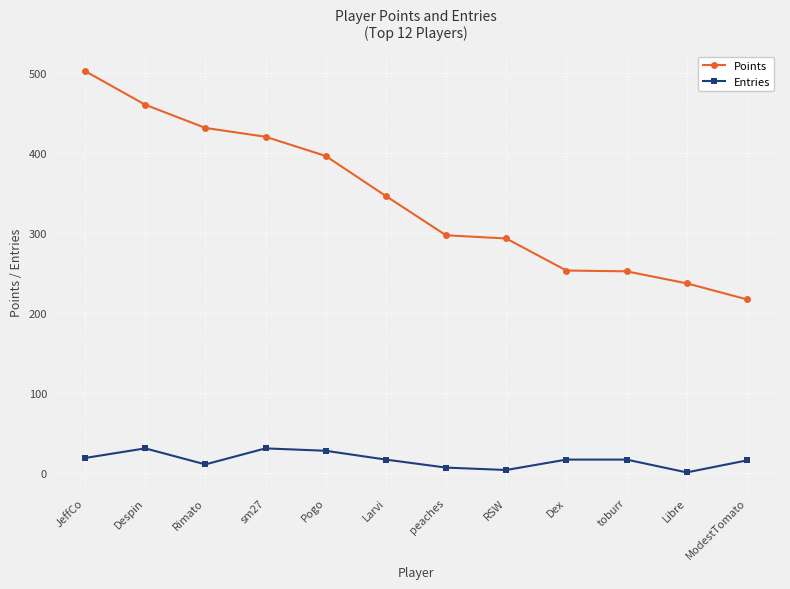

Does the chart have visible grid lines?

Yes